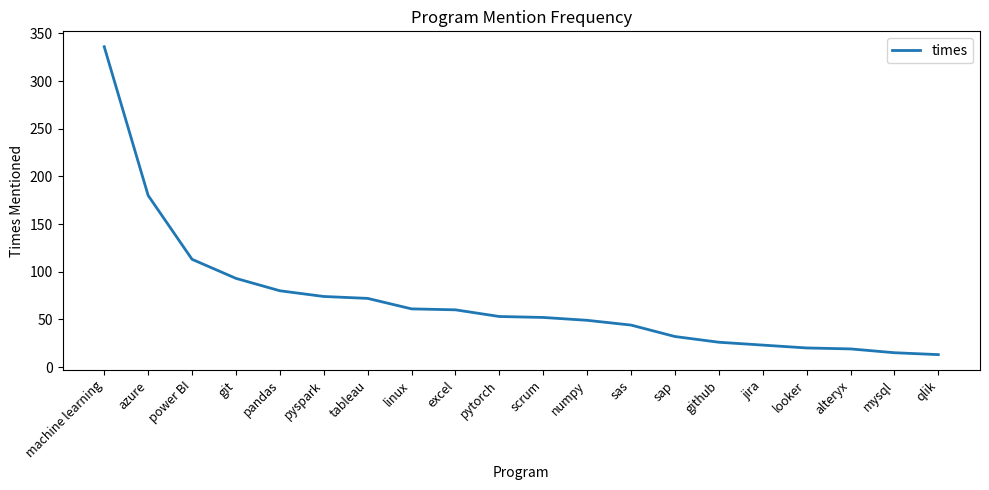

The chart shows a value of 33 at scrum. True or false?

False